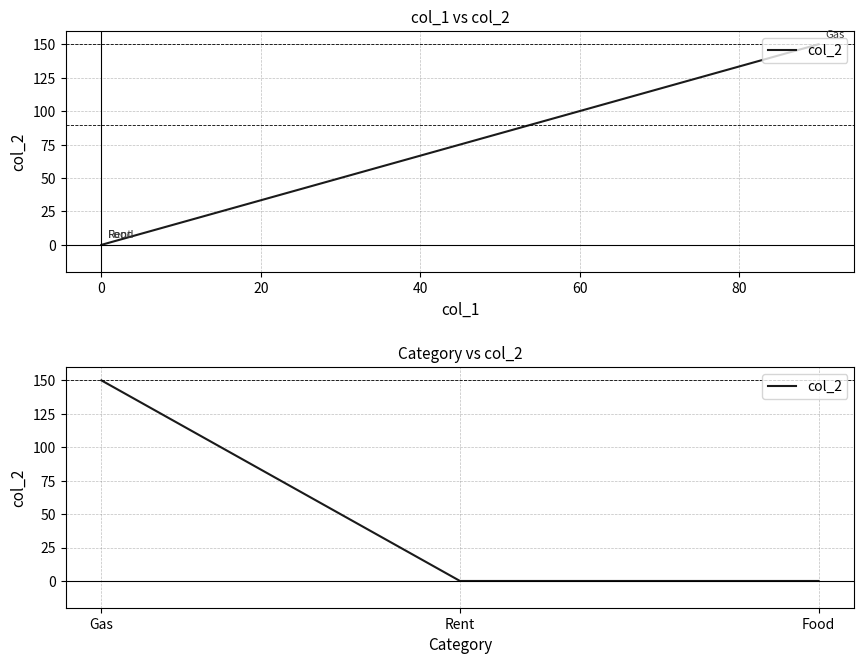

Reading right to left, extract all data points from this chart.

0	0	150